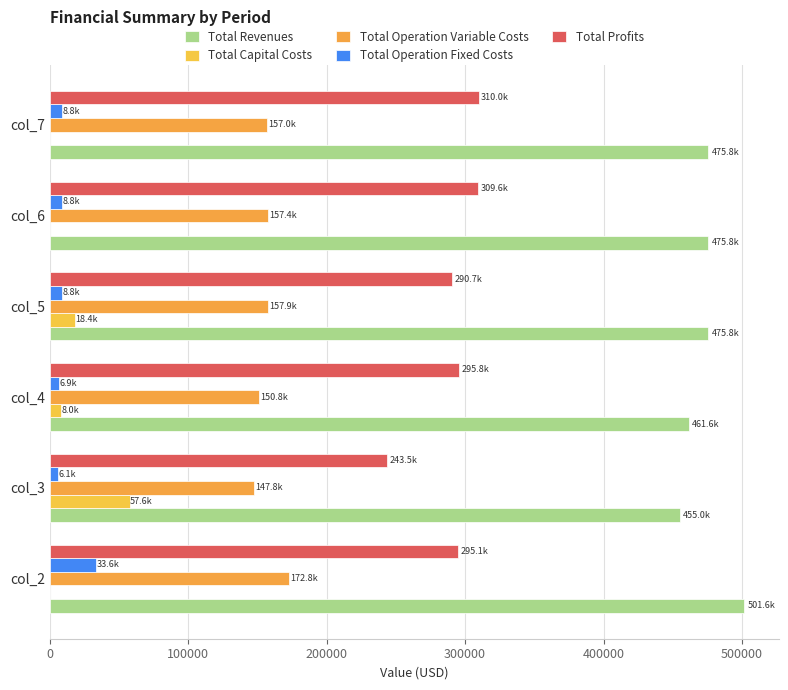

What are all the series names shown in the legend?

Total Revenues, Total Capital Costs, Total Operation Variable Costs, Total Operation Fixed Costs, Total Profits